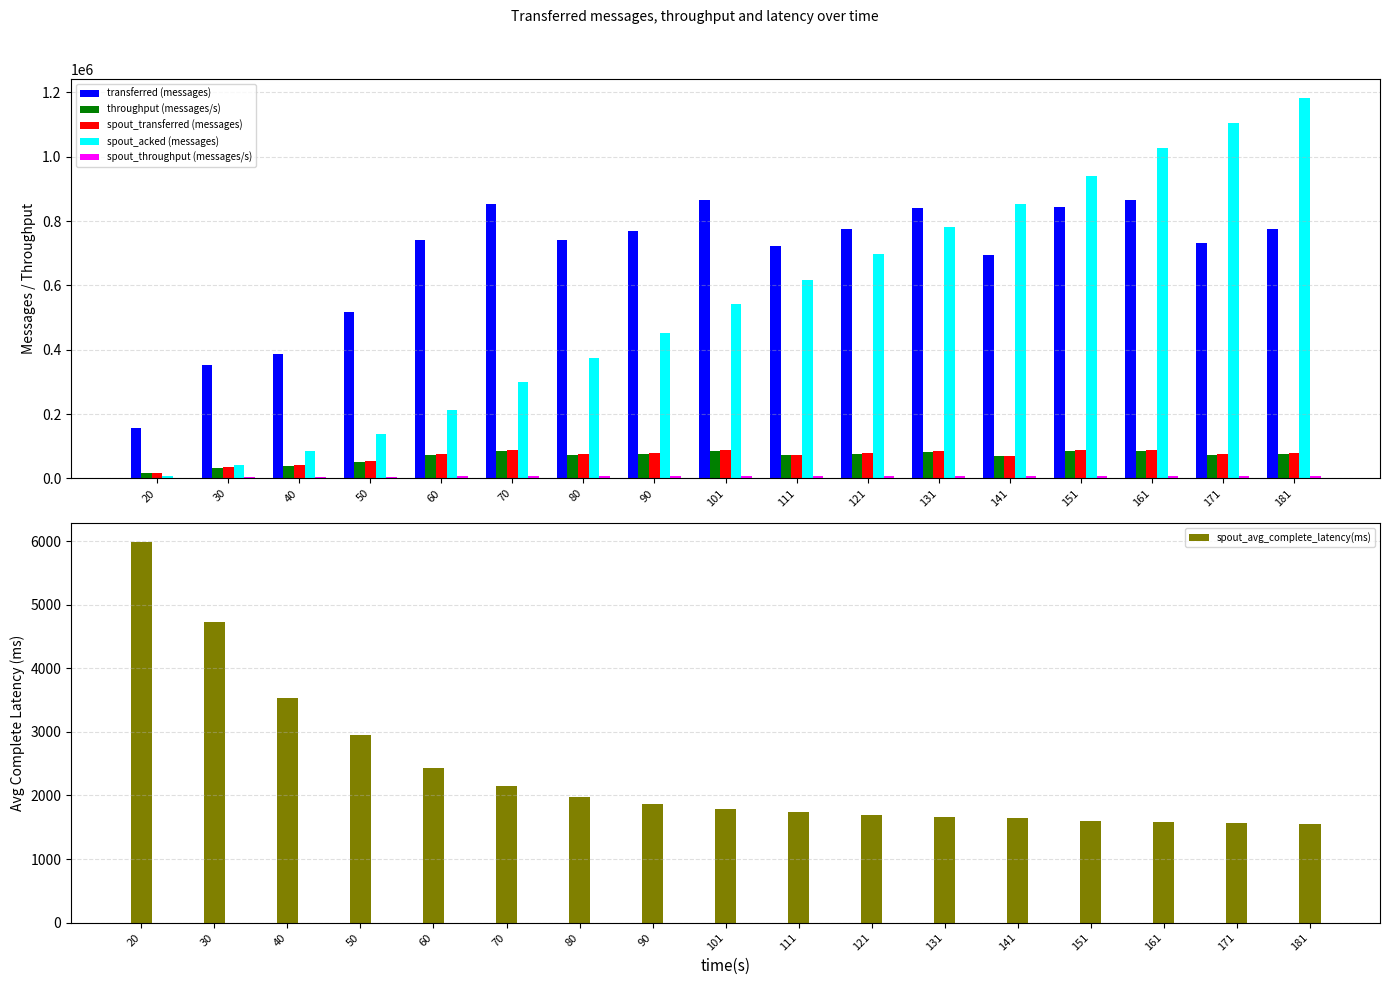

Which series has the widest spread of values?

spout_acked (messages)